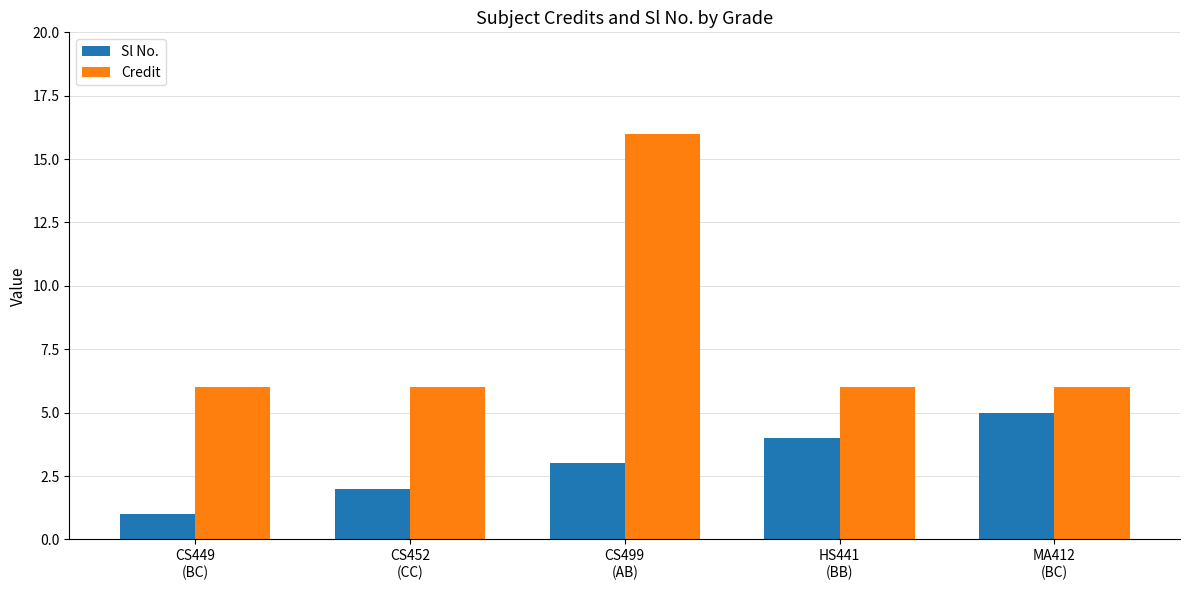

Which series has the largest total across all categories?

Credit